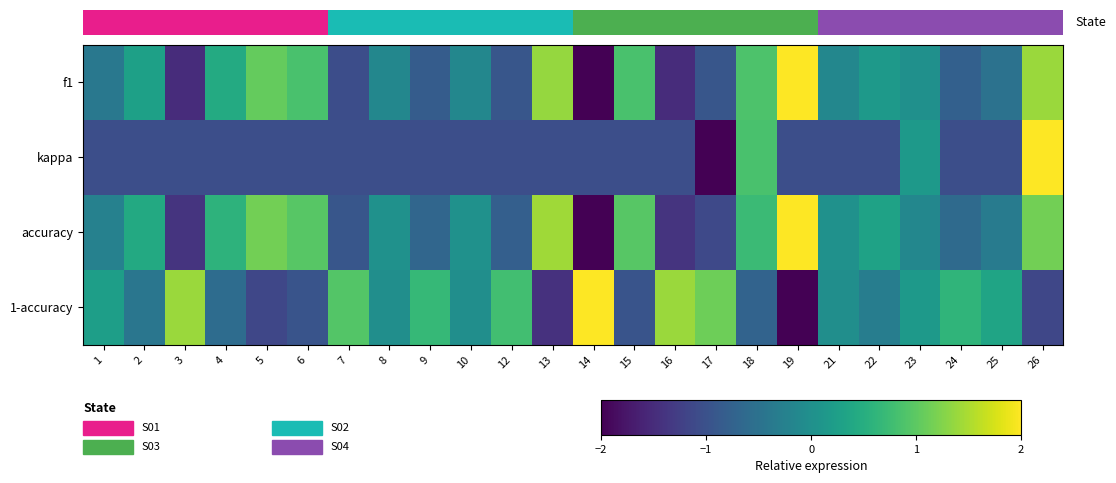

How many data points in accuracy are above 0?

13